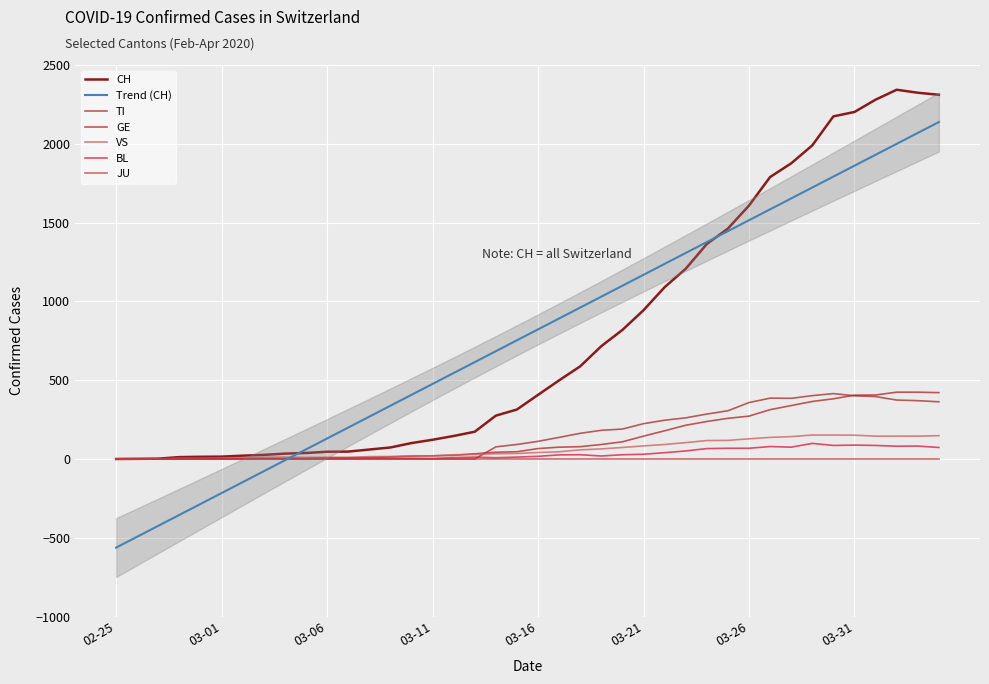

True or false: TI has a value of 396 at 2020-04-01.

True